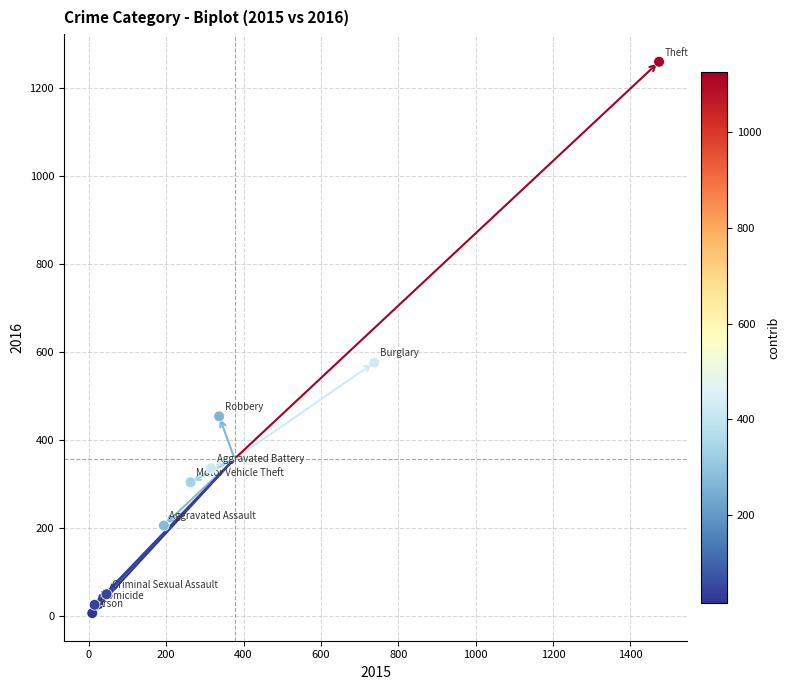

What Y value in the scatter plot is closest to 633?

576